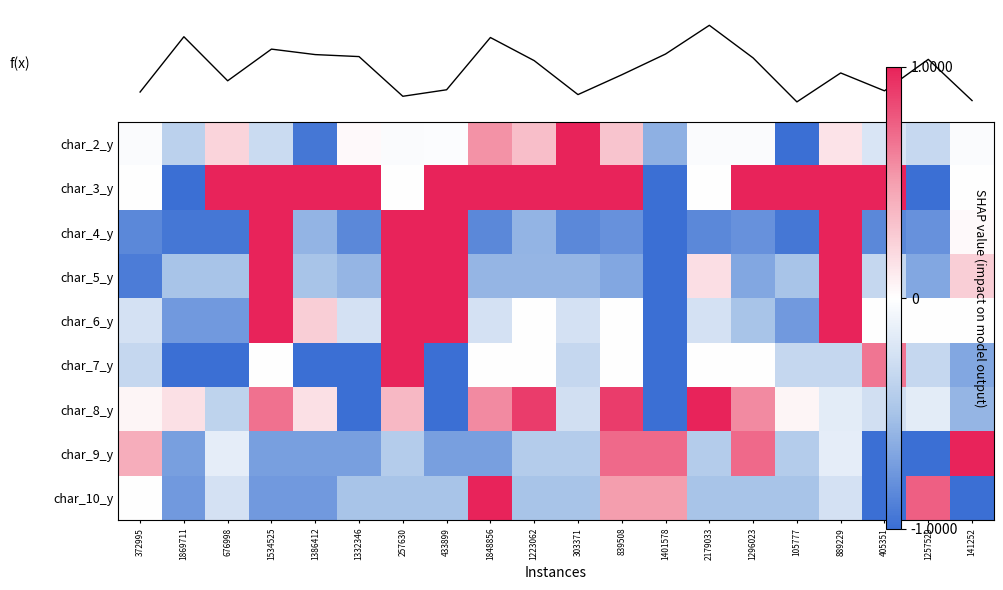

Count the number of data series in this chart.

10